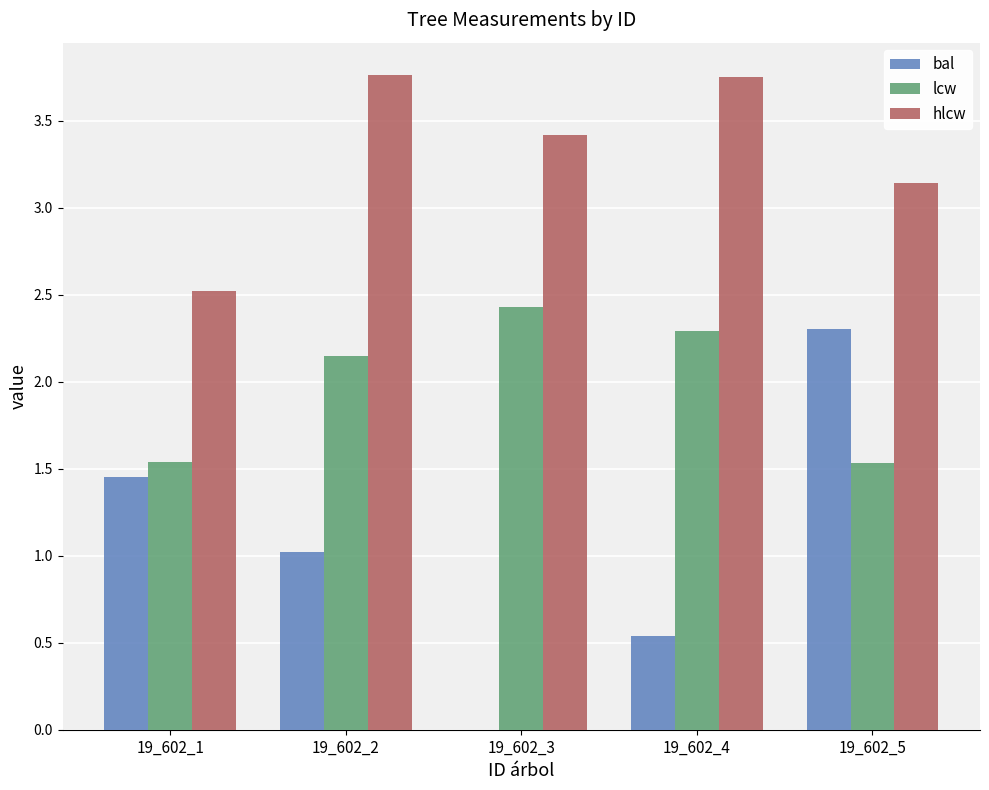

At which label does bal reach its peak?

19_602_5